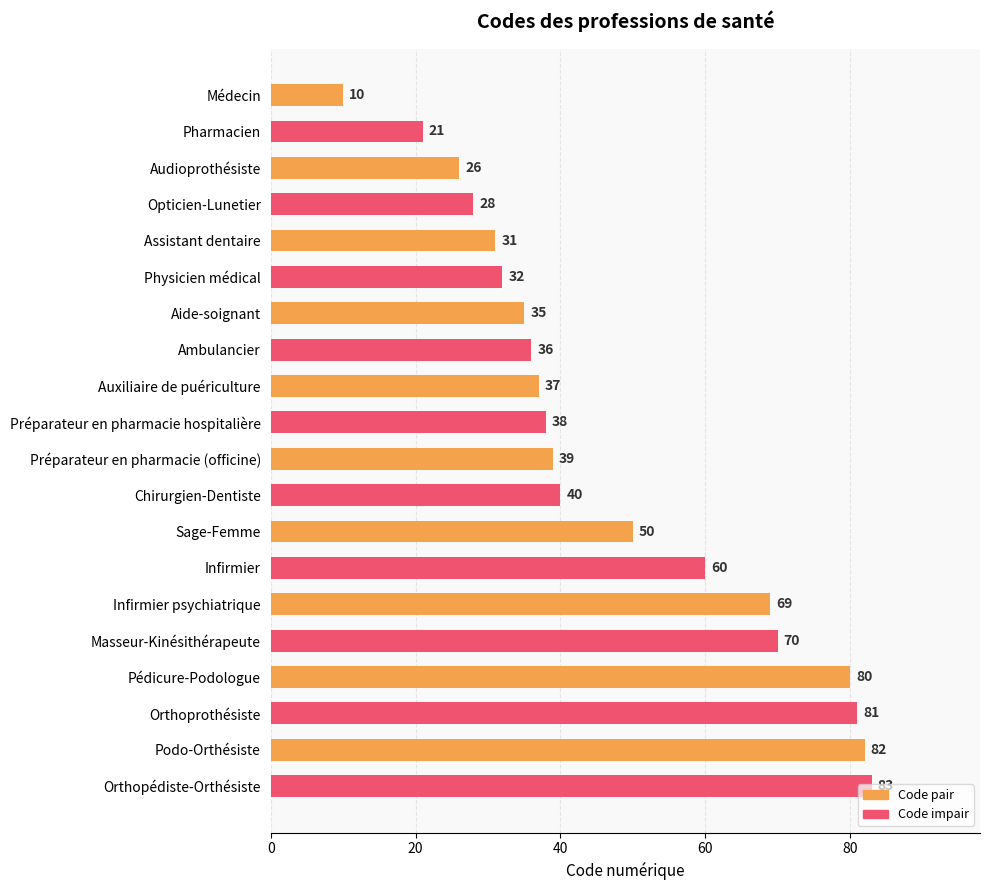

Does the chart contain stacked bars?

No